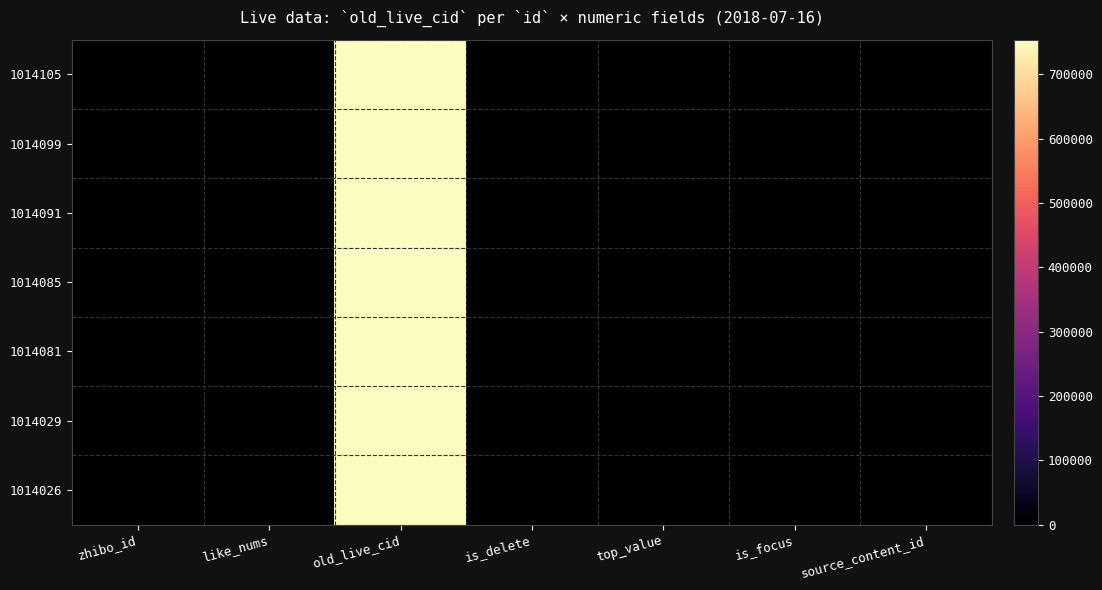

Reading left to right, transcribe all the data shown in this chart.

1014105: zhibo_id=152	like_nums=0	old_live_cid=754061	is_delete=0	top_value=0	is_focus=0	source_content_id=0
1014099: zhibo_id=152	like_nums=0	old_live_cid=754055	is_delete=0	top_value=0	is_focus=0	source_content_id=0
1014091: zhibo_id=152	like_nums=0	old_live_cid=754047	is_delete=0	top_value=0	is_focus=0	source_content_id=0
1014085: zhibo_id=152	like_nums=0	old_live_cid=754035	is_delete=0	top_value=0	is_focus=0	source_content_id=0
1014081: zhibo_id=152	like_nums=0	old_live_cid=754031	is_delete=0	top_value=0	is_focus=0	source_content_id=0
1014029: zhibo_id=152	like_nums=0	old_live_cid=753953	is_delete=0	top_value=0	is_focus=0	source_content_id=0
1014026: zhibo_id=152	like_nums=0	old_live_cid=753950	is_delete=0	top_value=0	is_focus=0	source_content_id=0